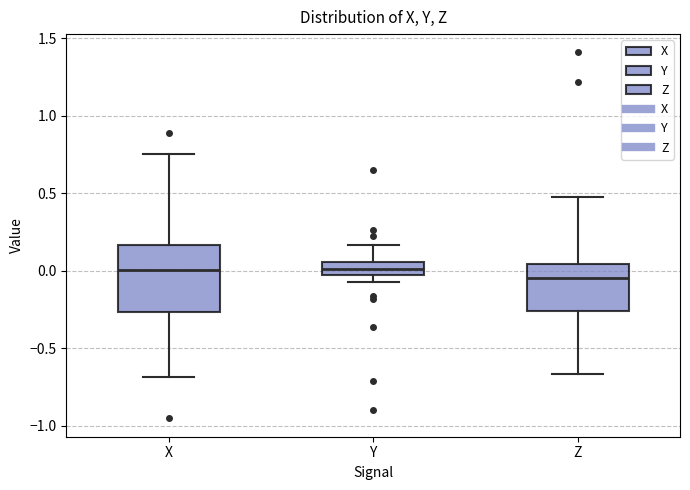

Reading left to right, read every box against the y-axis: the position of its median line, the range the box covers, and the ends of its whiskers. The values are not printed on the chart, so give them approximately, as read against the axis.

X: median 0.00, box -0.25 to 0.15, whiskers -0.70 to 0.75
Y: median 0.00, box -0.05 to 0.05, whiskers -0.05 (below the box's lower edge) to 0.15
Z: median -0.05, box -0.25 to 0.05, whiskers -0.65 to 0.50